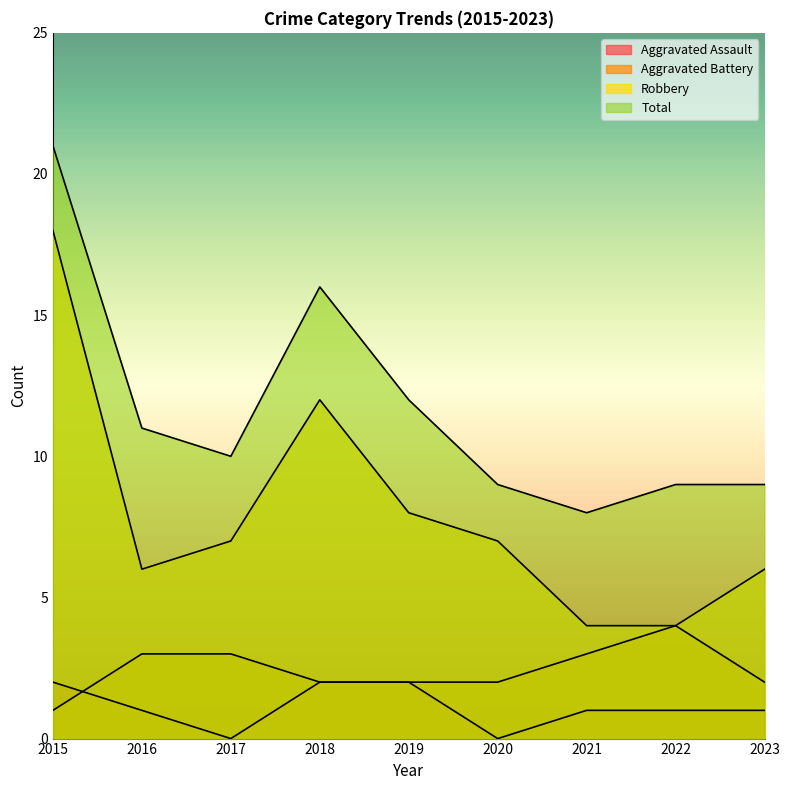

What is the difference between the highest and lowest values at 2018?

14